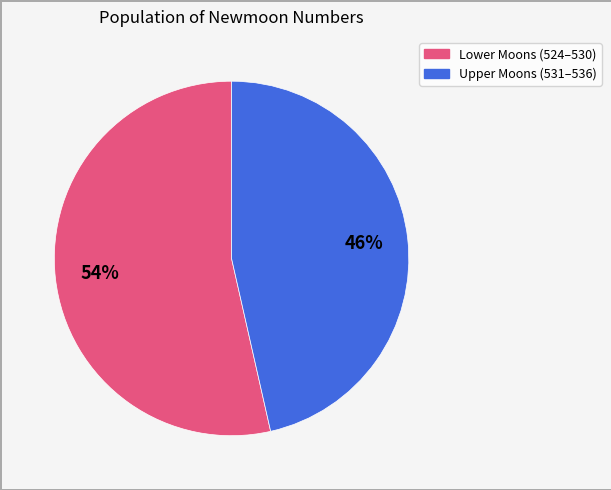

To the nearest percent, what is the average slice percentage?

50%